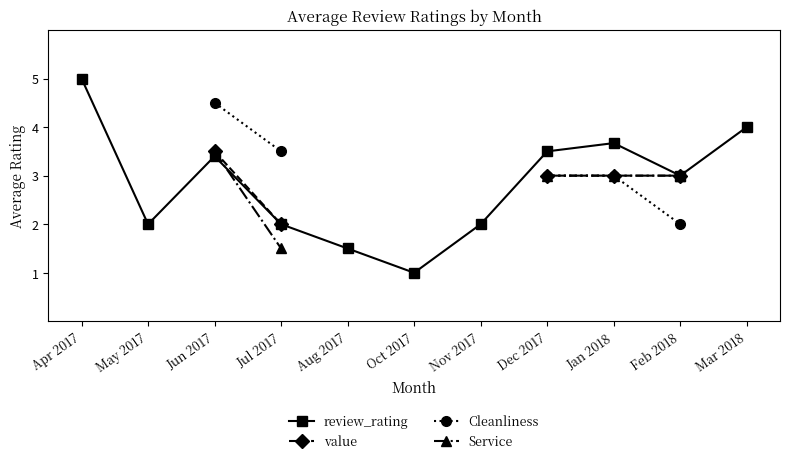

Where does the value series first go above 3?

Jun 2017